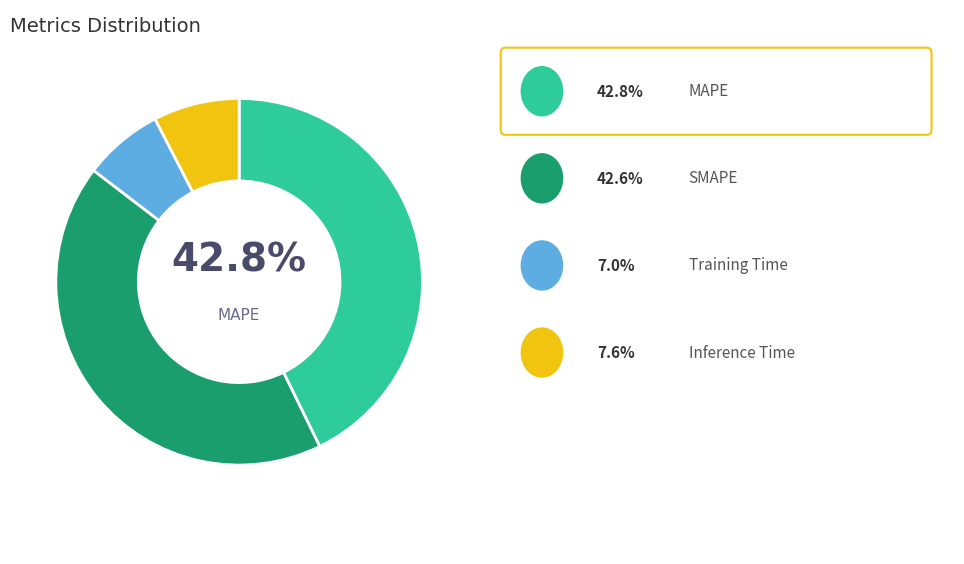

Is there any slice that represents more than half of the pie?

No